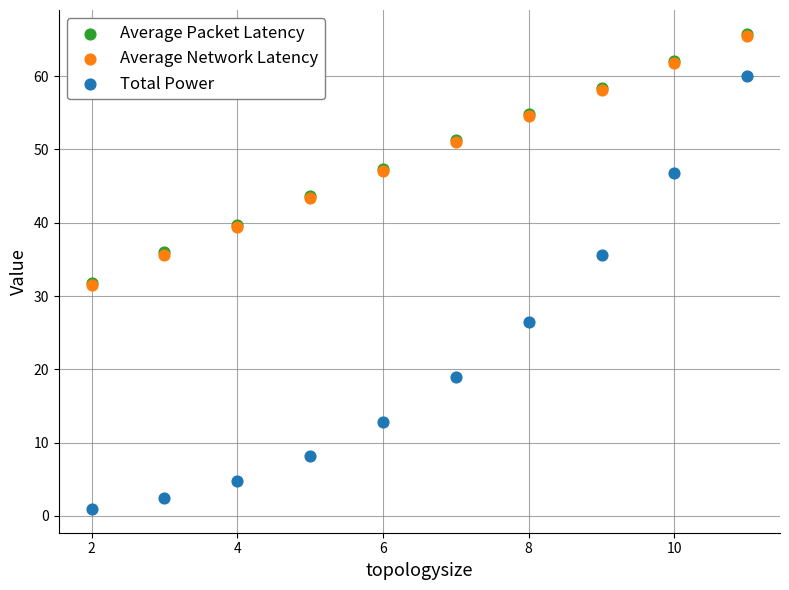

Which series reaches the minimum Y coordinate?

Total Power